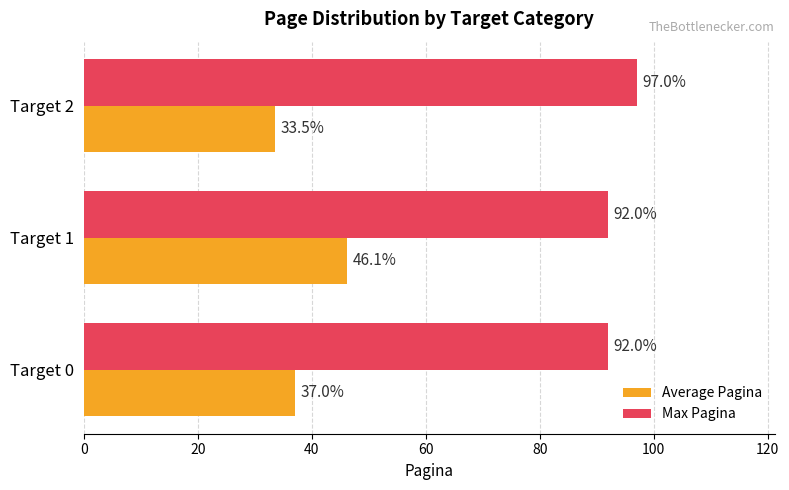

What is the average value of the Max Pagina series?

93.7